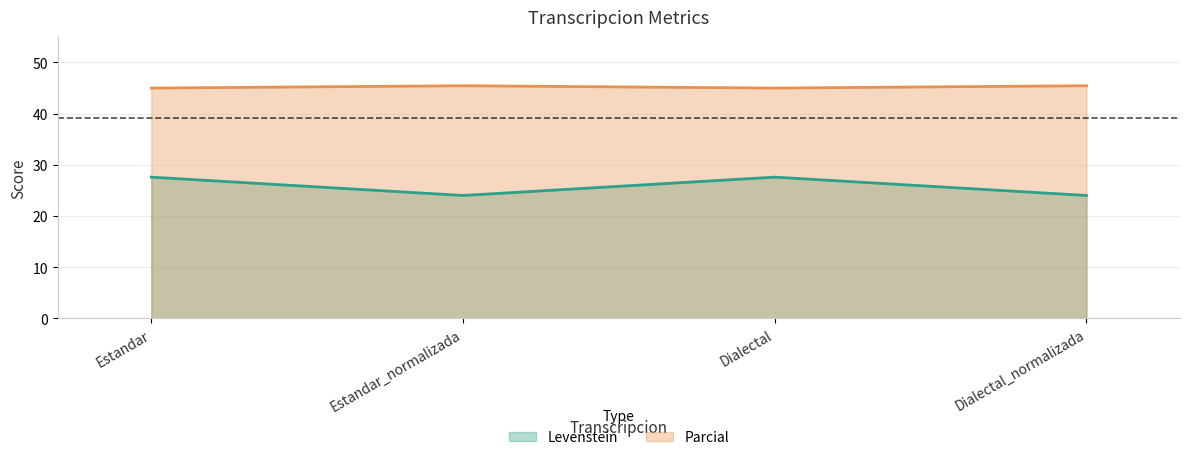

Which category has the highest value in the Parcial series?

Estandar_normalizada